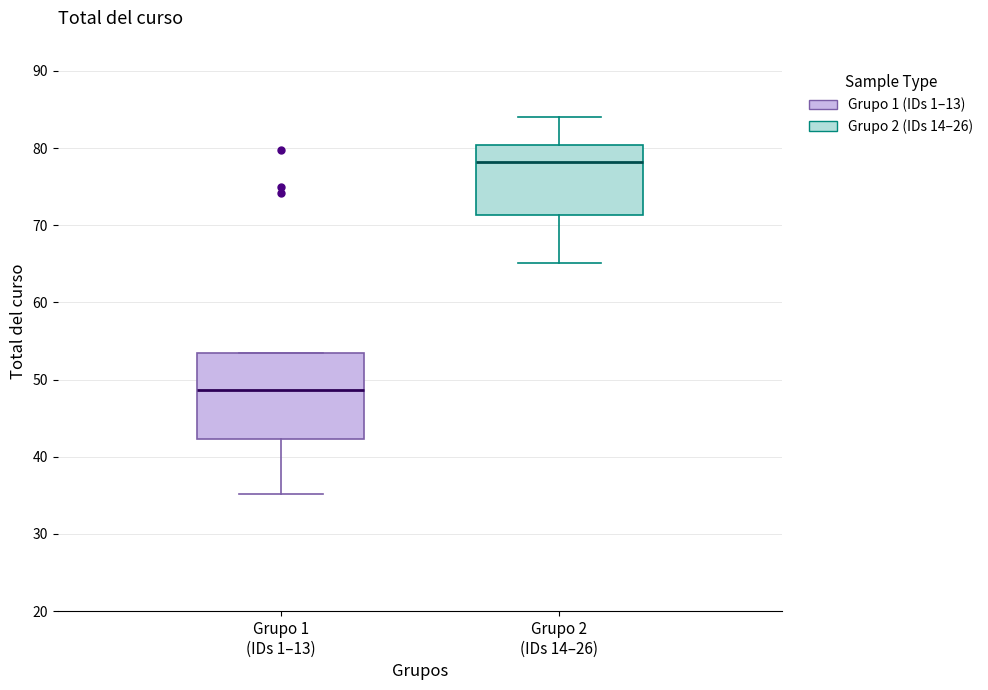

Where does the median line of the box for Grupo 2 (IDs 14–26) sit on the y-axis? The values are not printed on the chart, so give them approximately, as read against the axis.

78